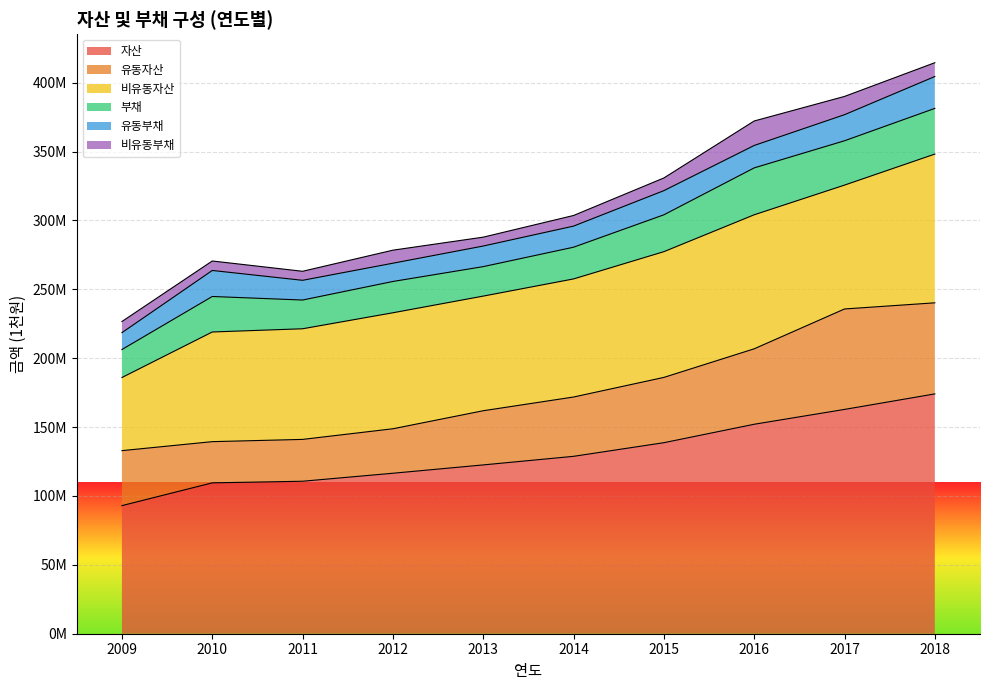

Which category has the lowest value across all series?

2013